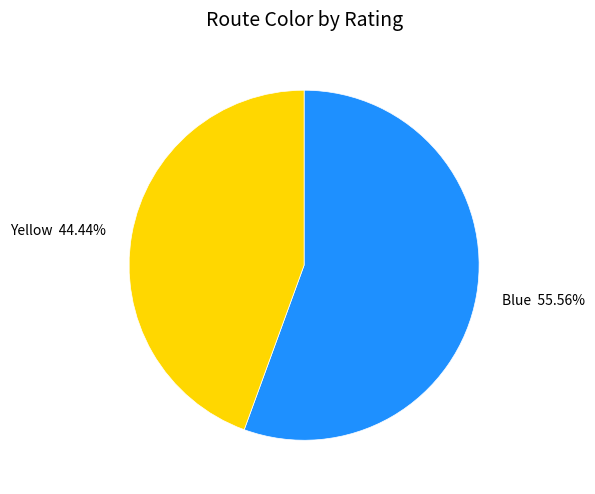

Is there any slice that represents more than half of the pie?

Yes